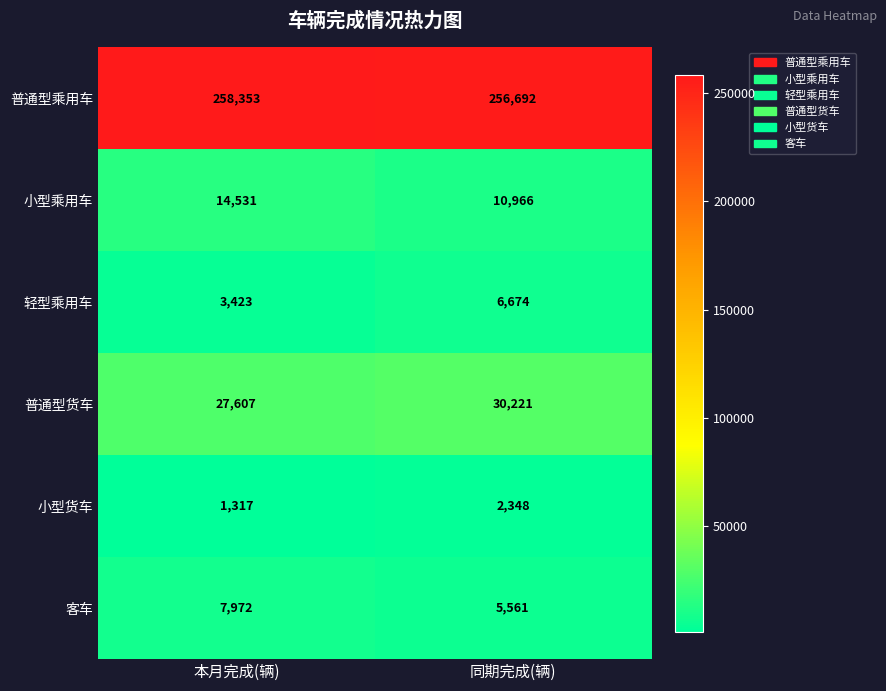

How many series are shown in this chart?

6